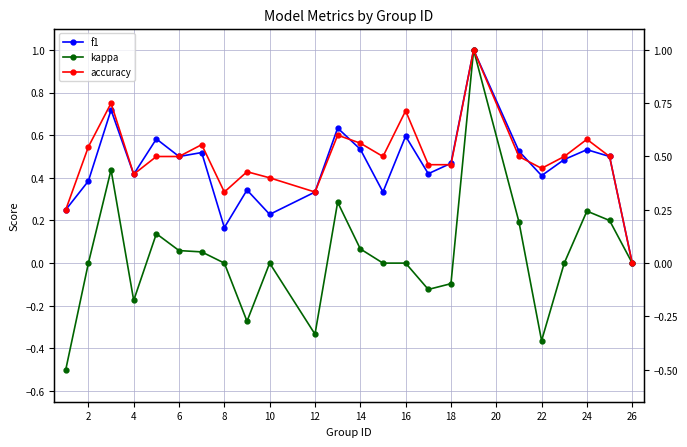

The value of f1 at 2 is 0.4. True or false?

True